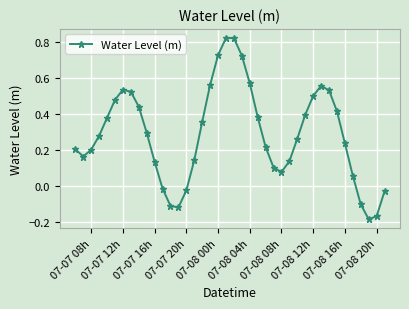

How many points are lower than both their immediate neighbors (excluding endpoints)?

4